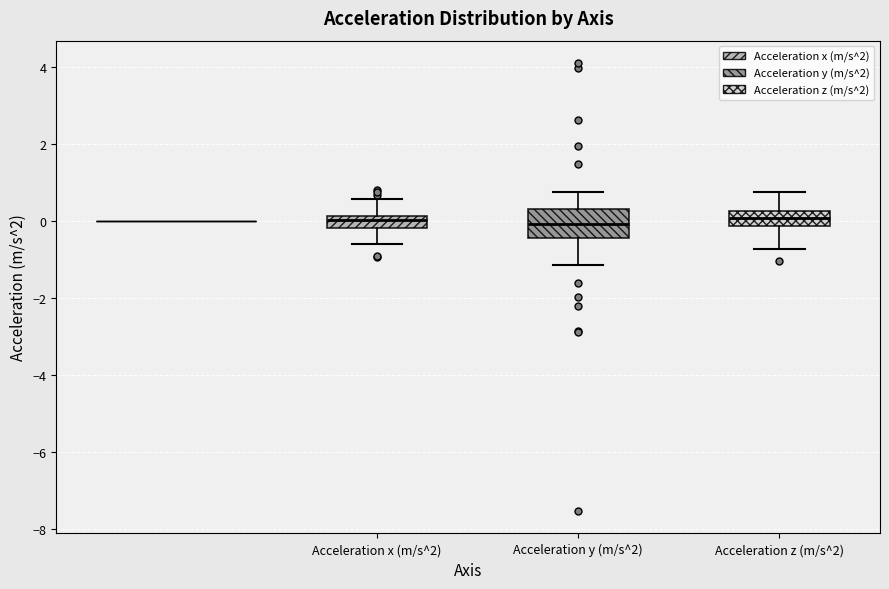

Which box is the tallest, from its lower edge to its upper edge?

Acceleration y (m/s^2)